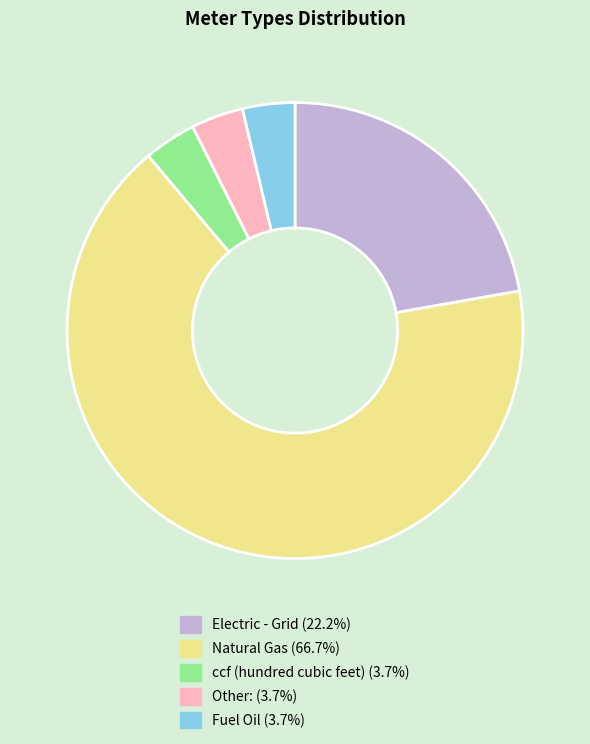

What is the ratio of the value at ccf (hundred cubic feet) to the value at Other:?

1.0